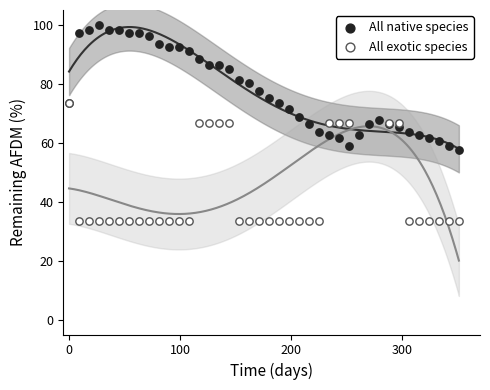

At how many categories does at least one series exceed 38?

40